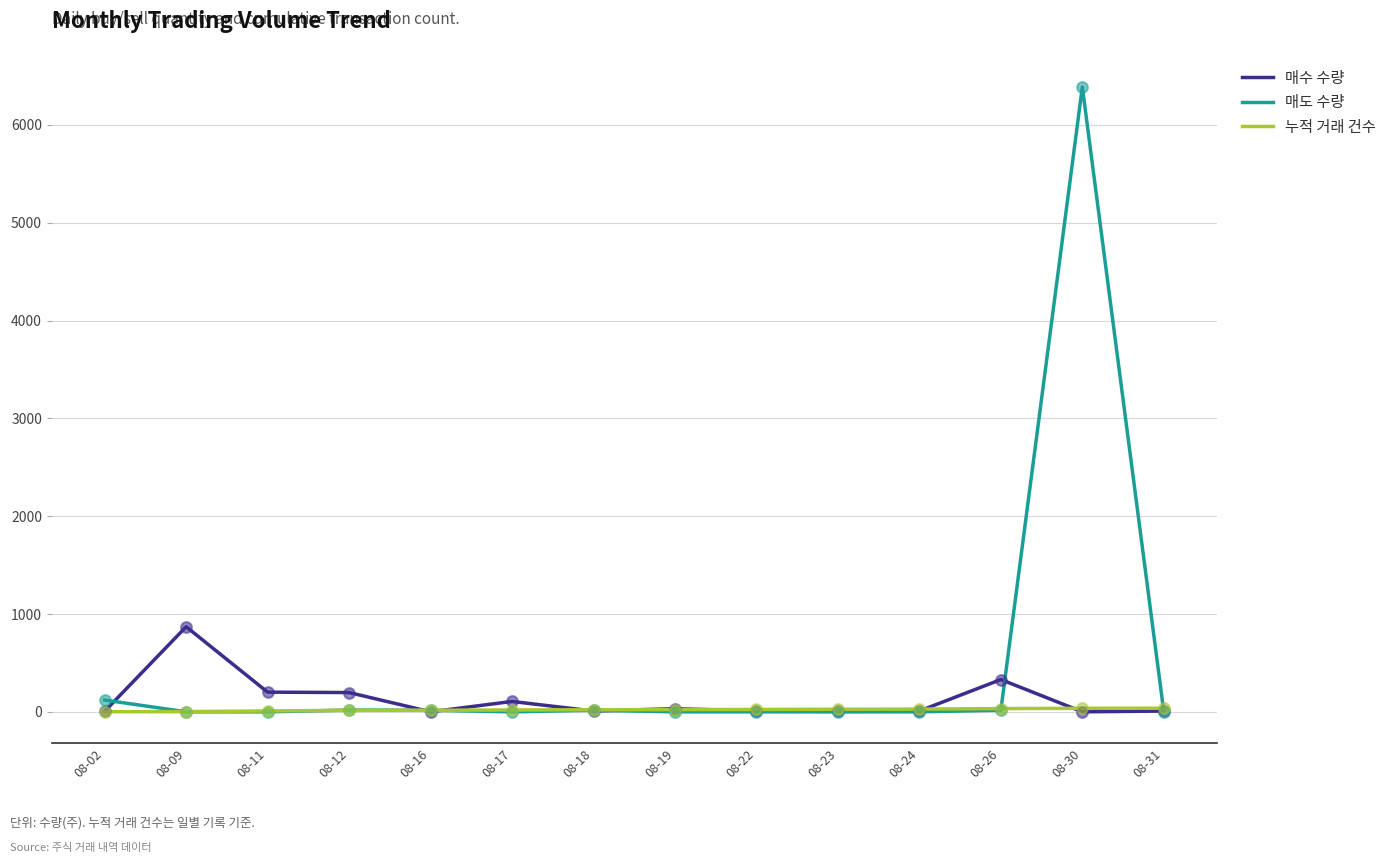

Which series has the widest spread of values?

매도 수량